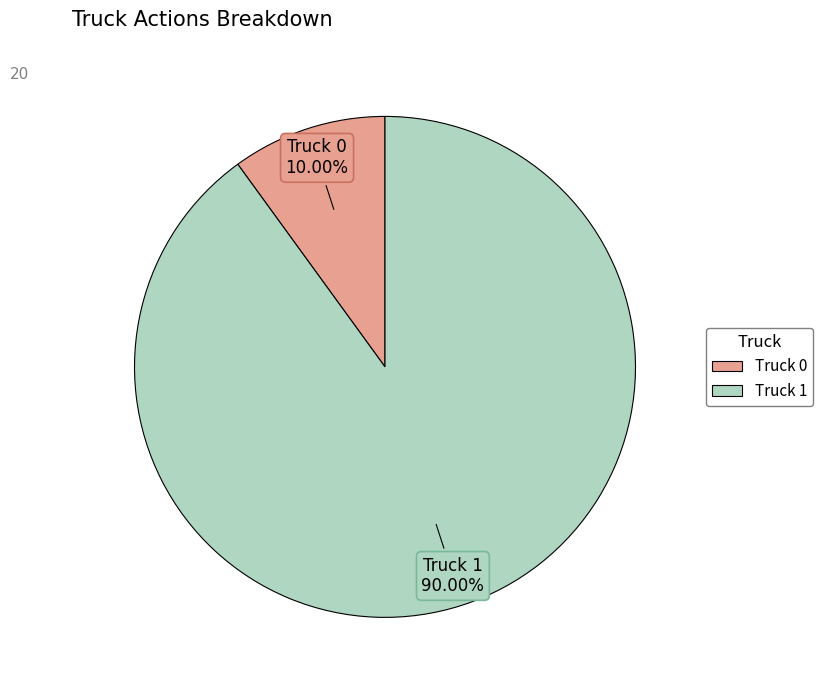

To the nearest percent, what is the average slice percentage?

50%